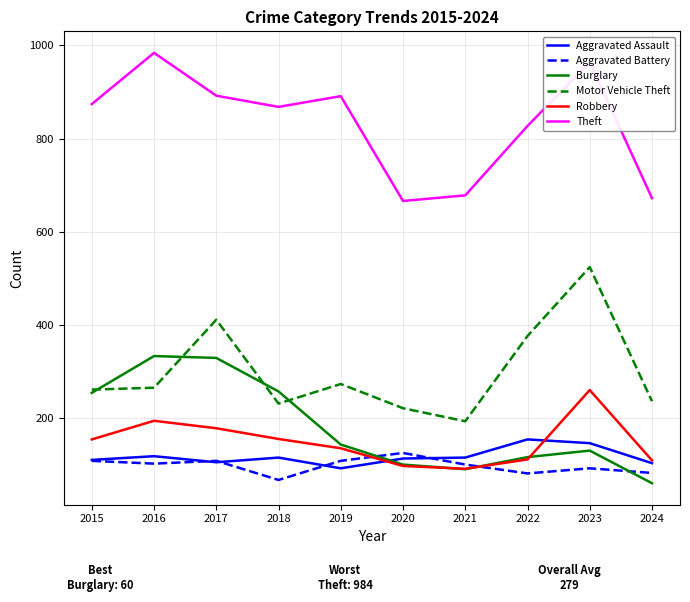

Is the value of Aggravated Battery at 2018 greater than the value of Robbery at 2024?

No